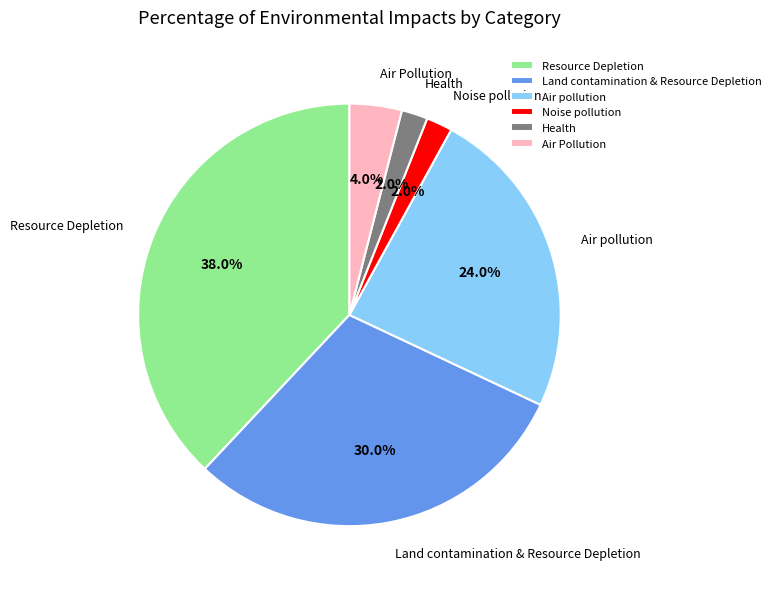

True or false: Resource Depletion accounts for 38% of the total.

True